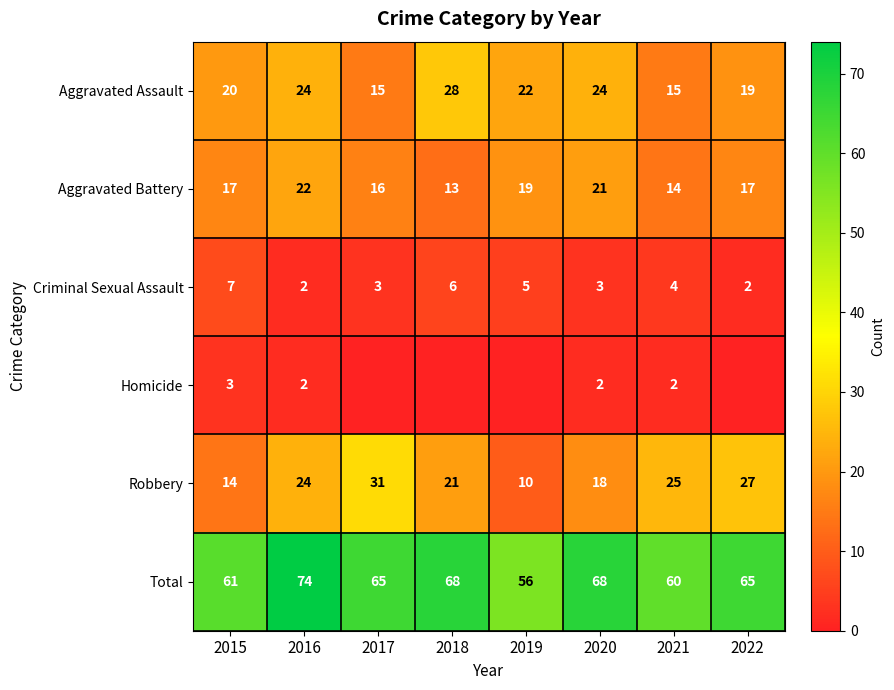

Which series changed the most between 2016 and 2021?

Total